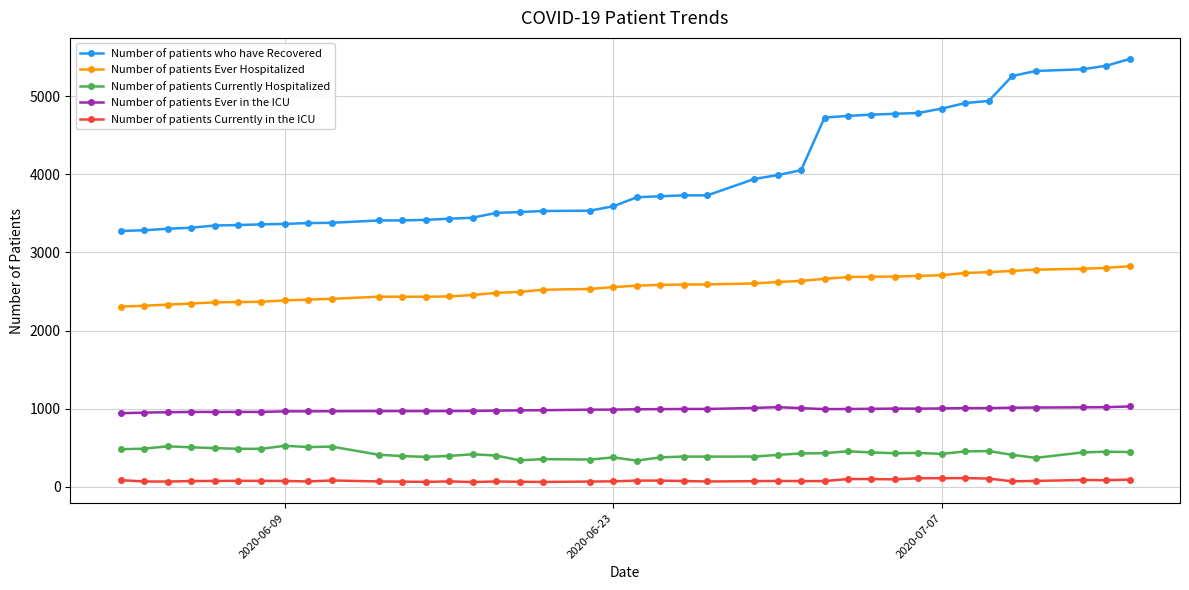

List the series in order of their peak value, lowest first.

Number of patients Currently in the ICU, Number of patients Currently Hospitalized, Number of patients Ever in the ICU, Number of patients Ever Hospitalized, Number of patients who have Recovered